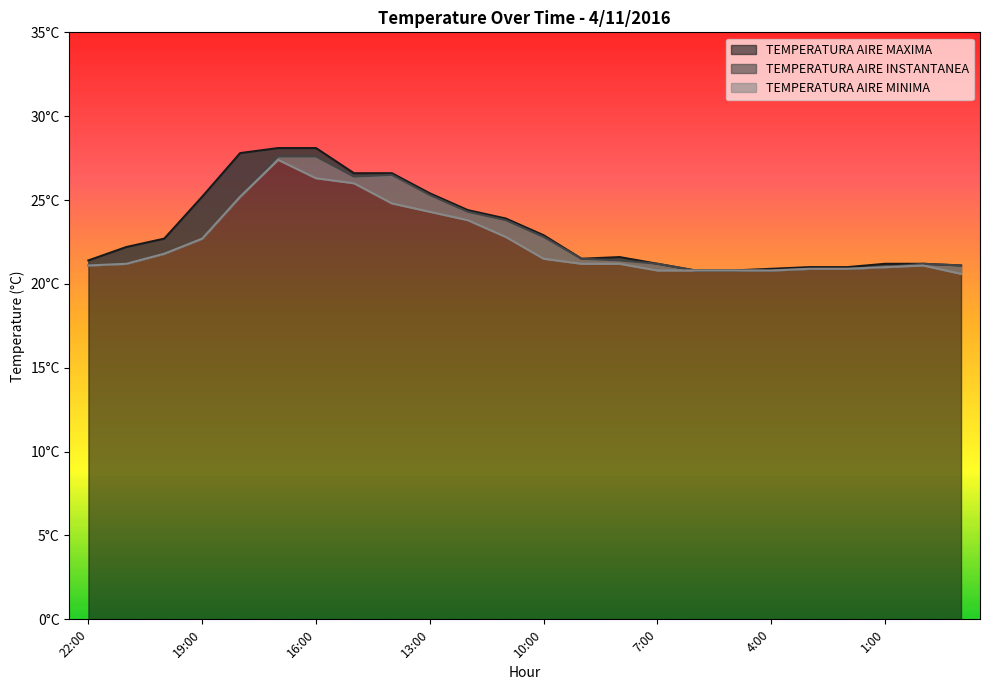

The value of TEMPERATURA AIRE MINIMA at 1:00 is 30.6. True or false?

False